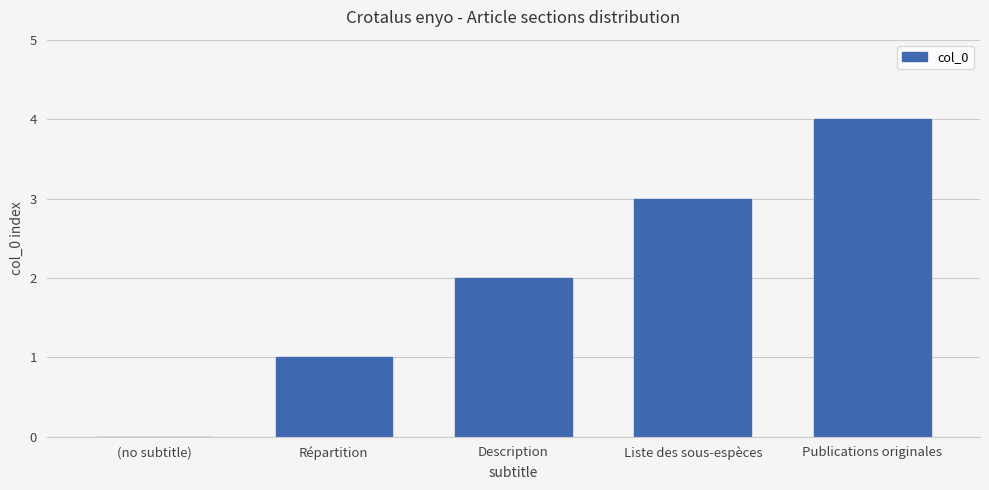

How many values are between 1 and 3?

3